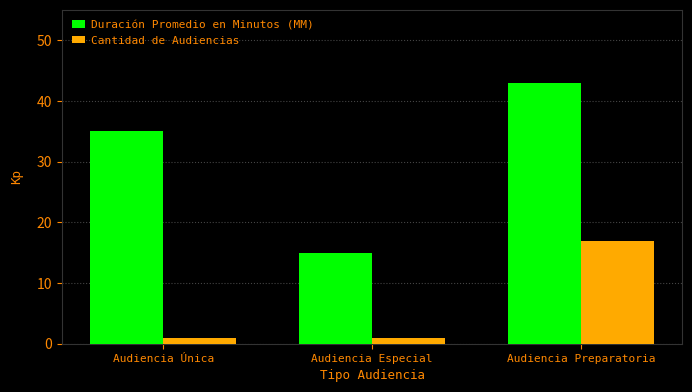

At which category is the sum across all series the highest?

Audiencia Preparatoria